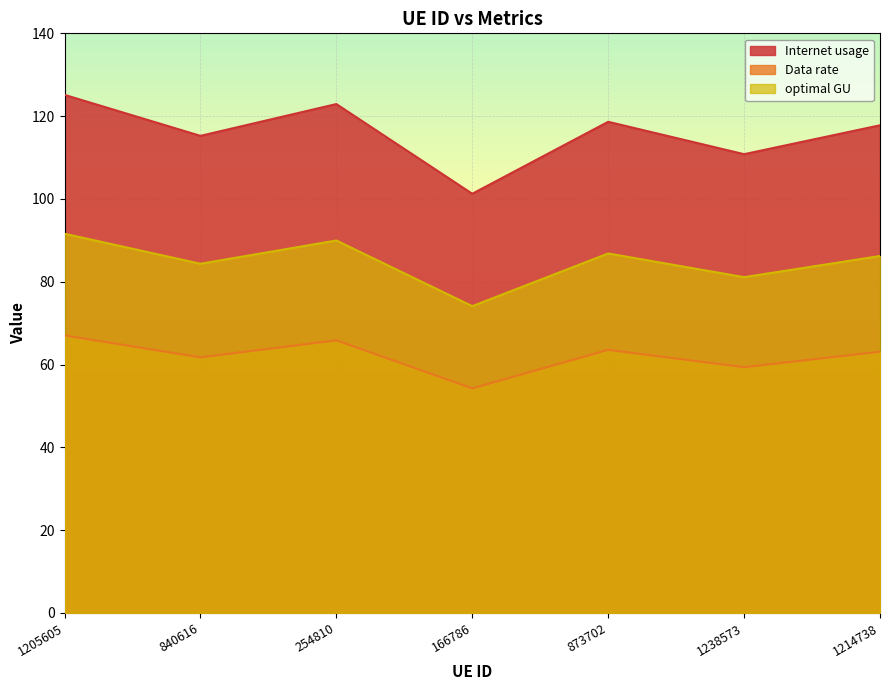

Reading right to left, transcribe all the data shown in this chart.

Internet usage: 117.8	110.8	118.6	101.3	122.9	115.2	125.1
Data rate: 63.1	59.4	63.6	54.2	65.8	61.7	67.0
optimal GU: 86.2	81.1	86.8	74.1	90.0	84.3	91.6